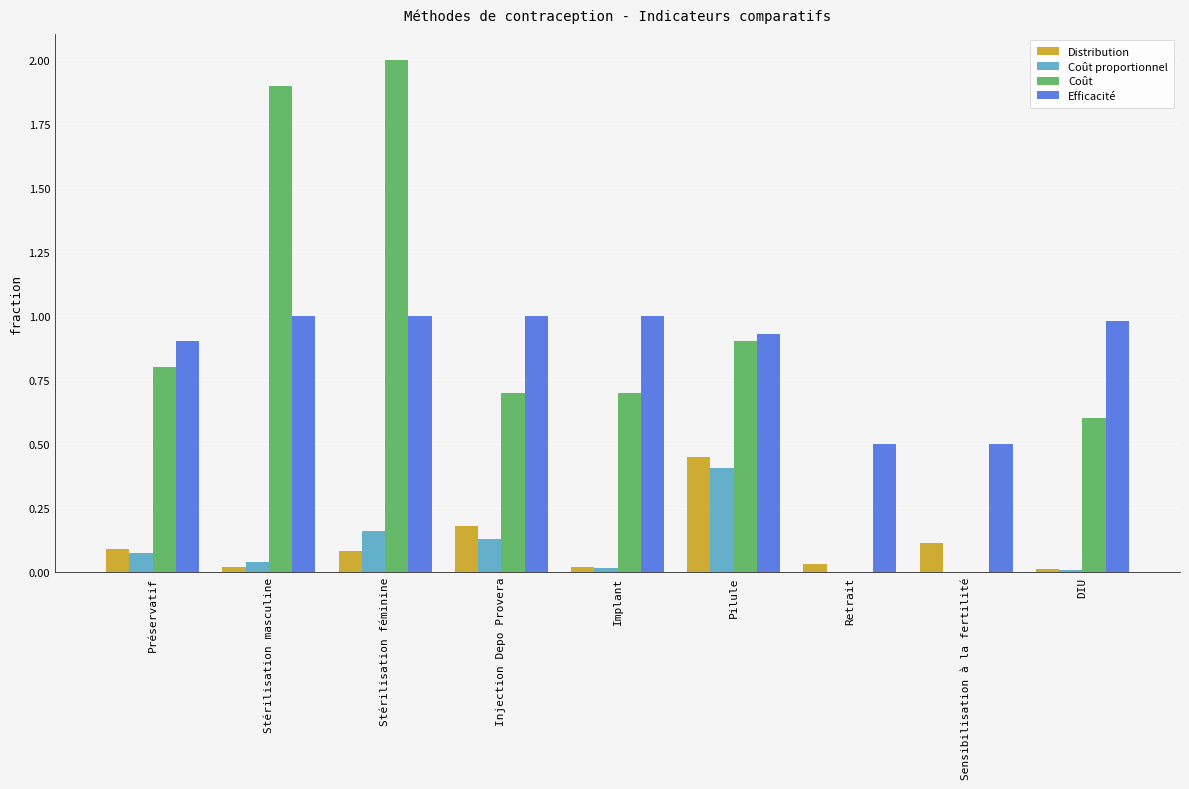

Which category has the highest value across all series?

Stérilisation féminine